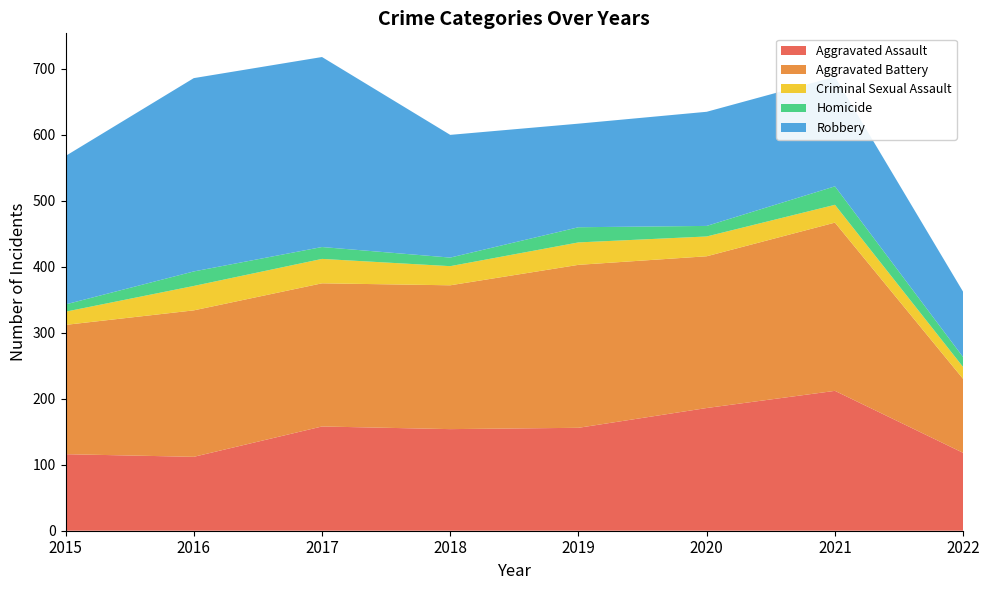

Reading right to left, what are all the values shown in this chart?

Aggravated Assault: 2022=118	2021=212	2020=186	2019=156	2018=154	2017=158	2016=112	2015=116
Aggravated Battery: 2022=112	2021=255	2020=230	2019=247	2018=218	2017=217	2016=222	2015=196
Criminal Sexual Assault: 2022=18	2021=27	2020=30	2019=34	2018=29	2017=37	2016=37	2015=20
Homicide: 2022=15	2021=28	2020=16	2019=23	2018=13	2017=18	2016=22	2015=11
Robbery: 2022=99	2021=166	2020=173	2019=157	2018=186	2017=288	2016=293	2015=225